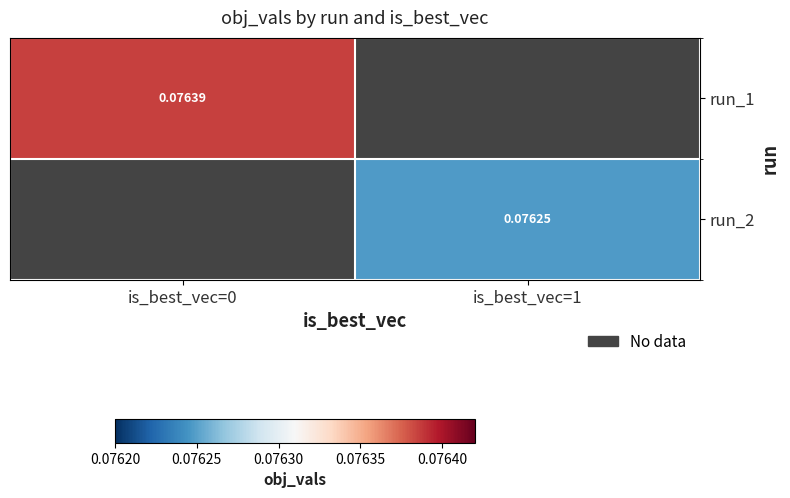

The run_2 series shows 0.0 at is_best_vec=1. True or false?

False